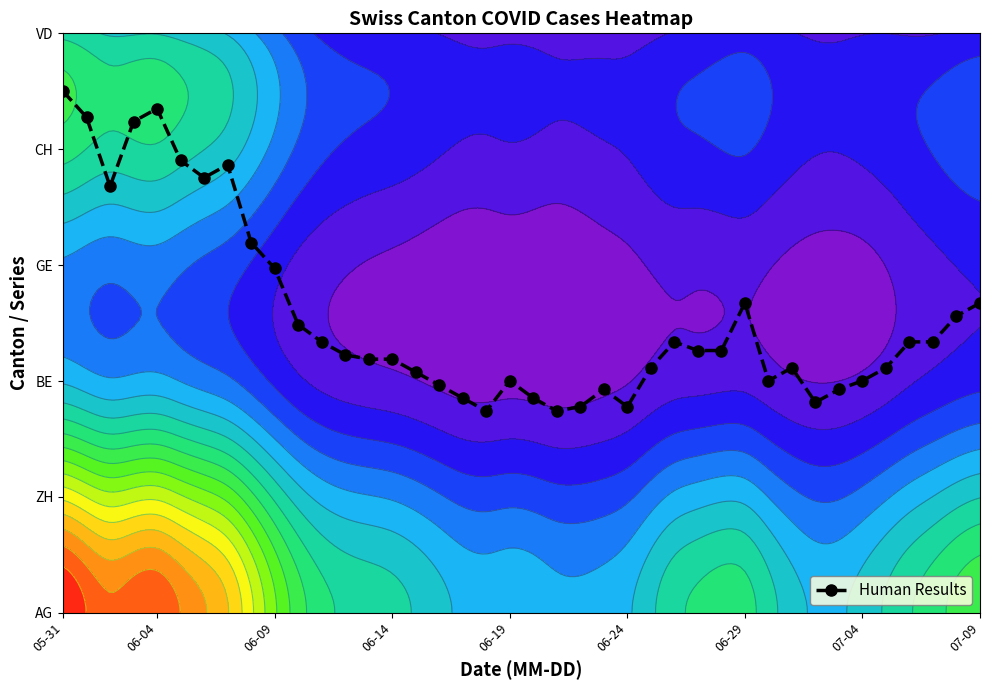

True or false: the data shows 0.2 at 25.

False